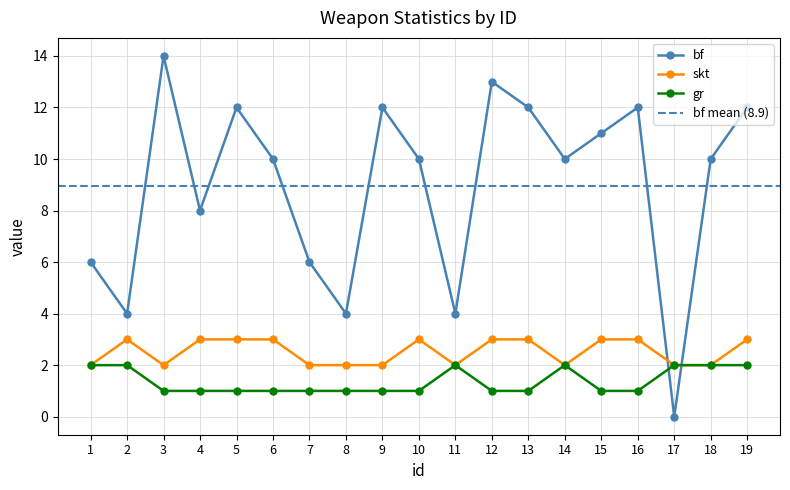

What is the difference between the maximum and minimum values in the gr series?

1